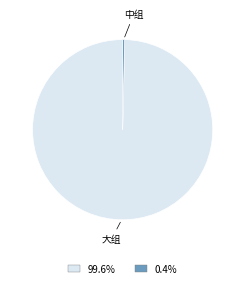

Is there any slice that represents more than half of the pie?

Yes